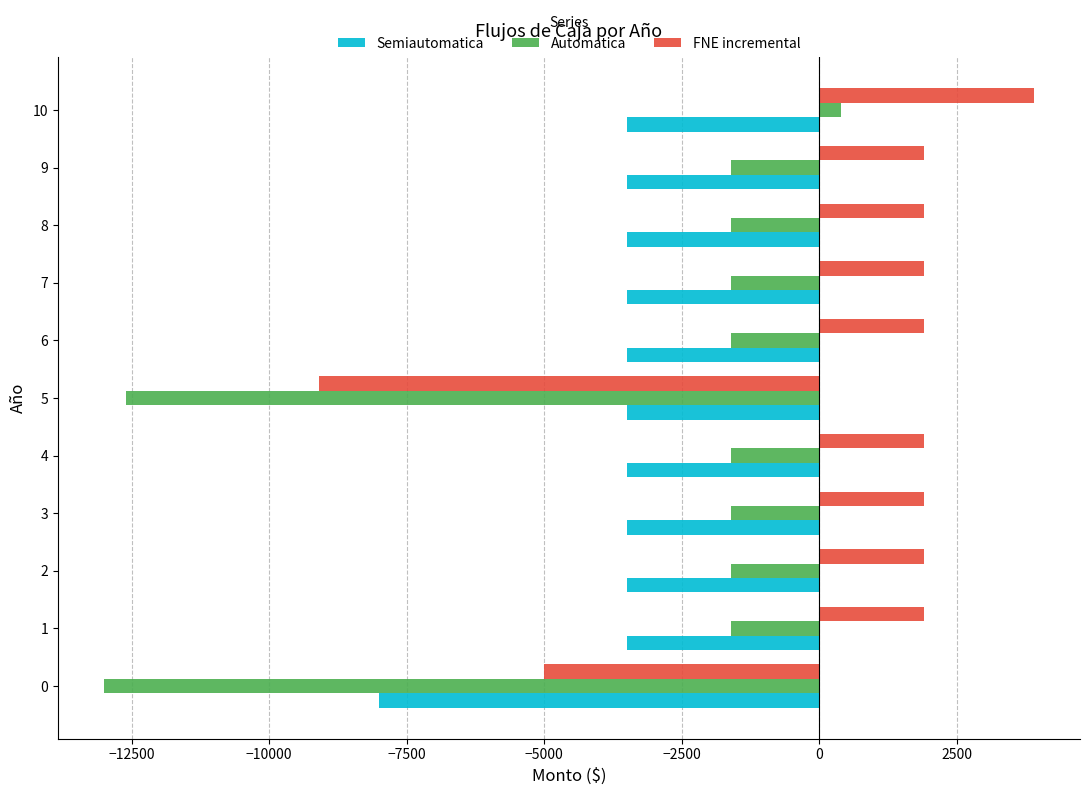

Which series has the largest range (max minus min)?

Automatica